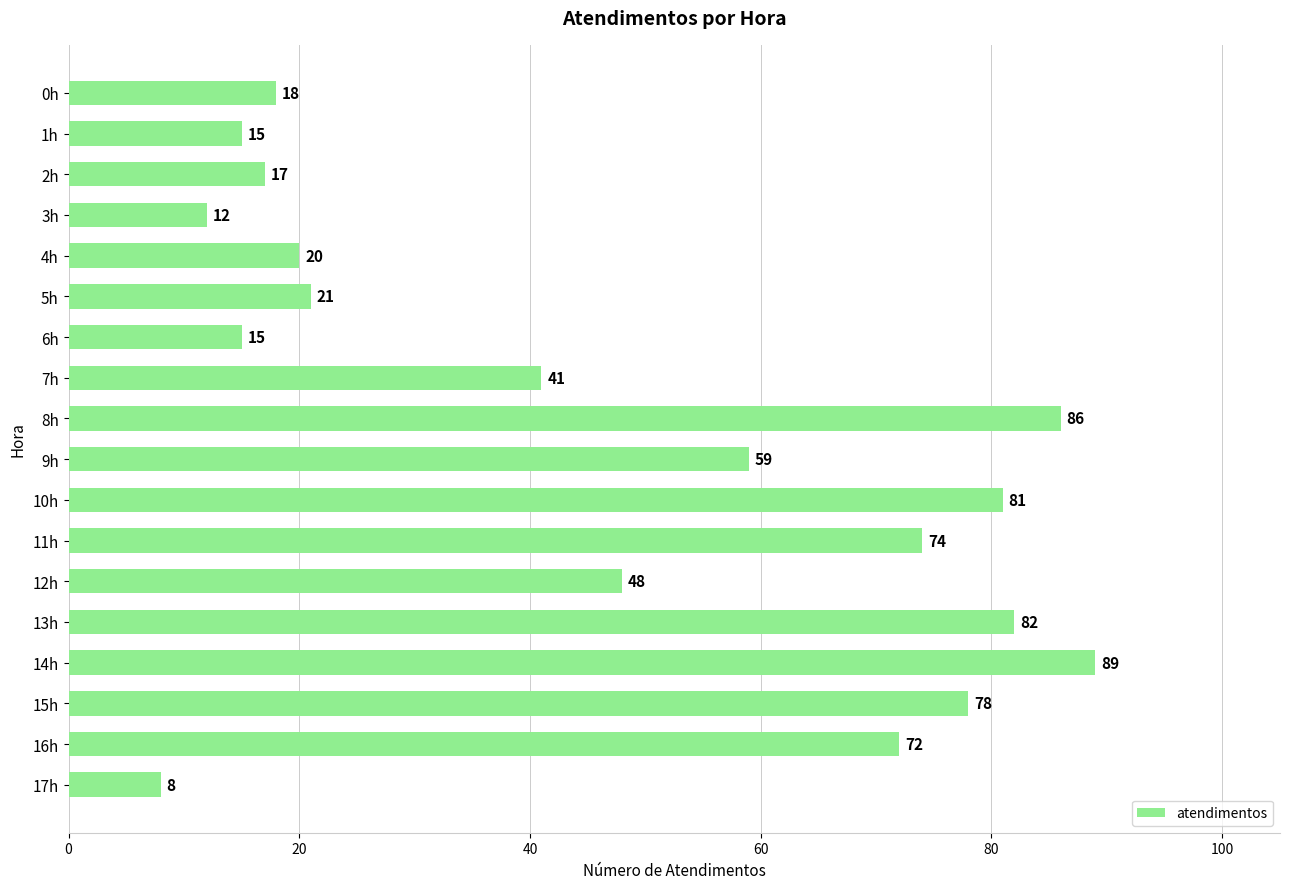

Reading top to bottom, extract all data points from this chart.

18	15	17	12	20	21	15	41	86	59	81	74	48	82	89	78	72	8